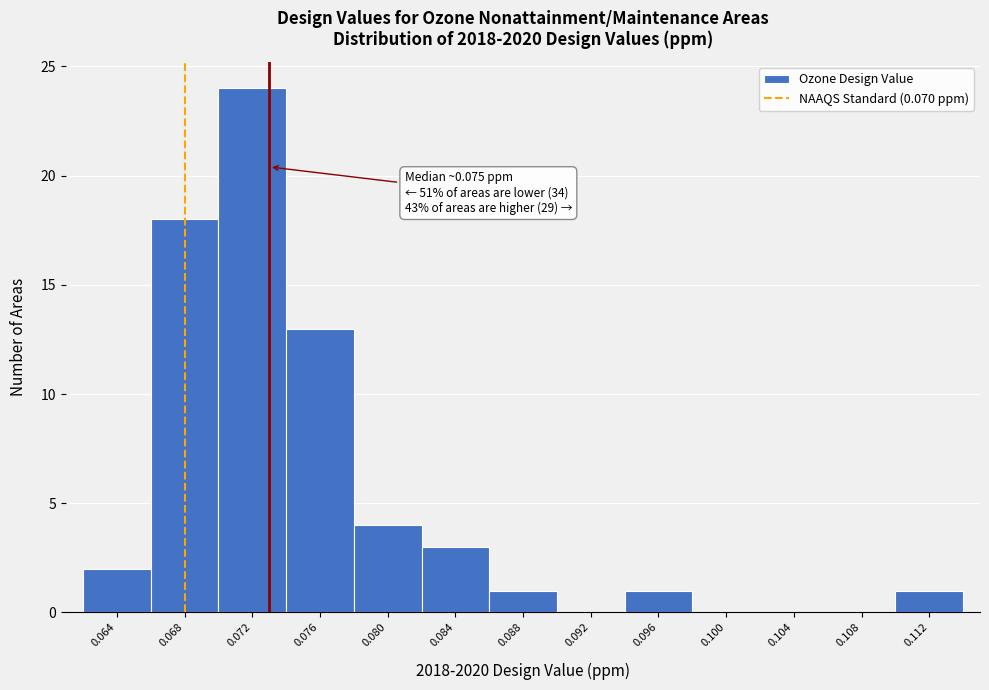

Reading left to right, list all the values displayed in this chart.

0.064=2	0.068=18	0.072=24	0.076=13	0.080=4	0.084=3	0.088=1	0.092=0	0.096=1	0.100=0	0.104=0	0.108=0	0.112=1